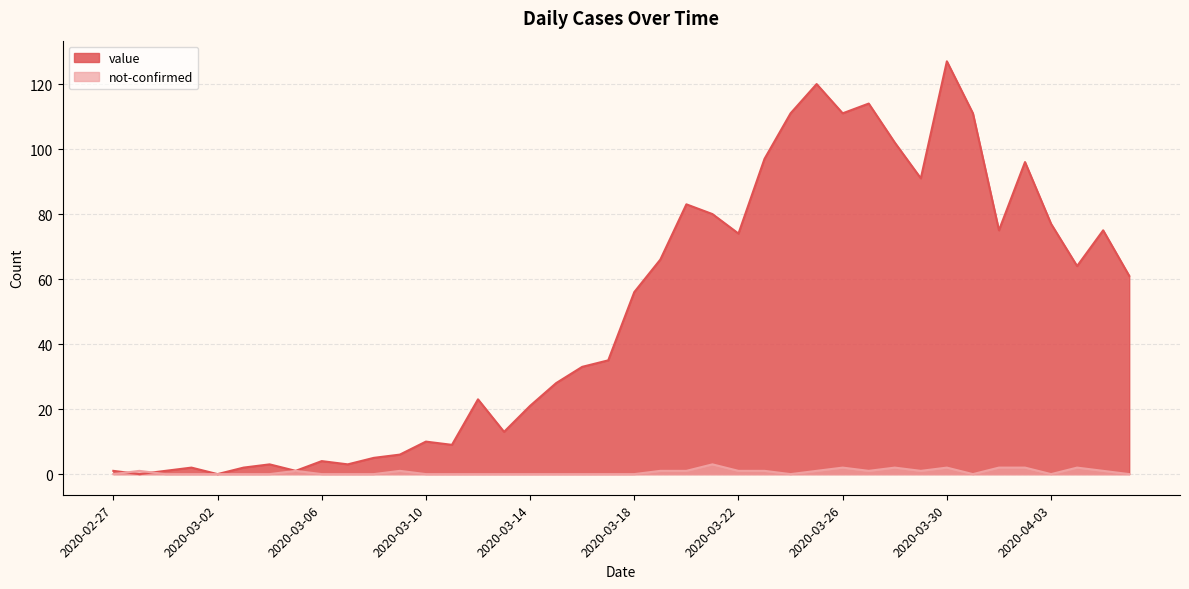

Between 2020-02-29 and 2020-03-14, which is larger?

2020-03-14